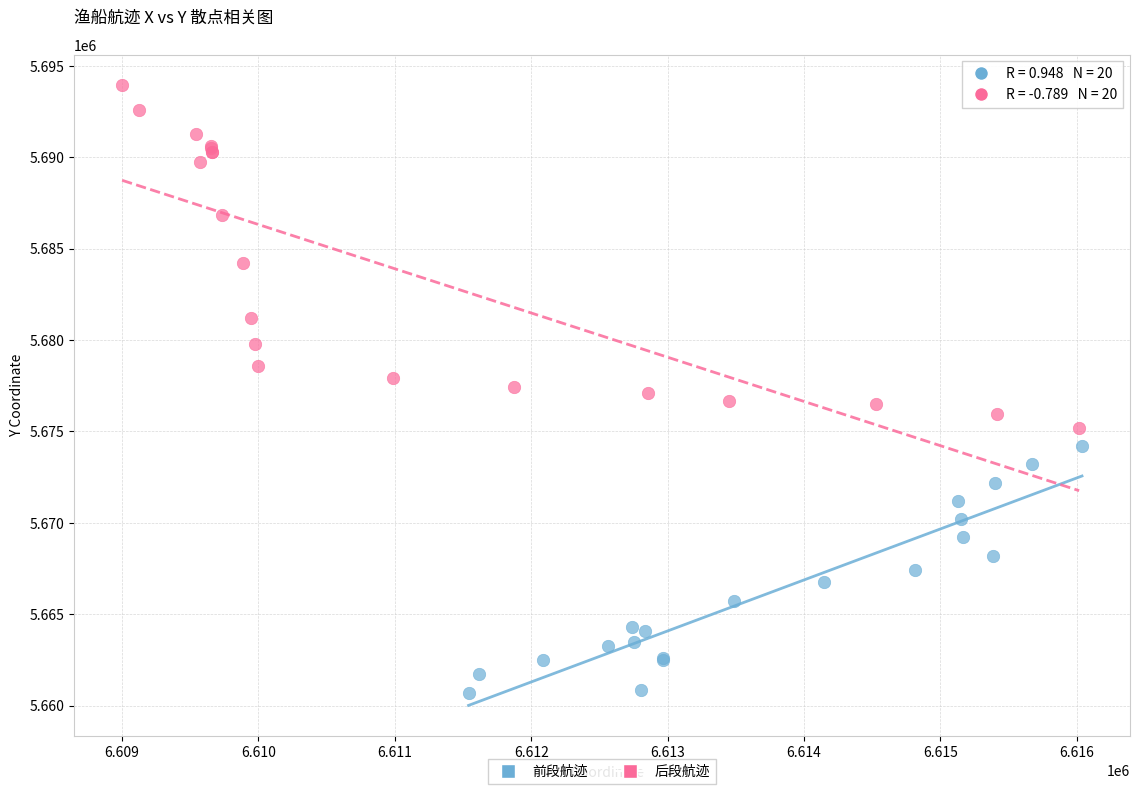

Which series reaches the maximum Y coordinate?

后段航迹